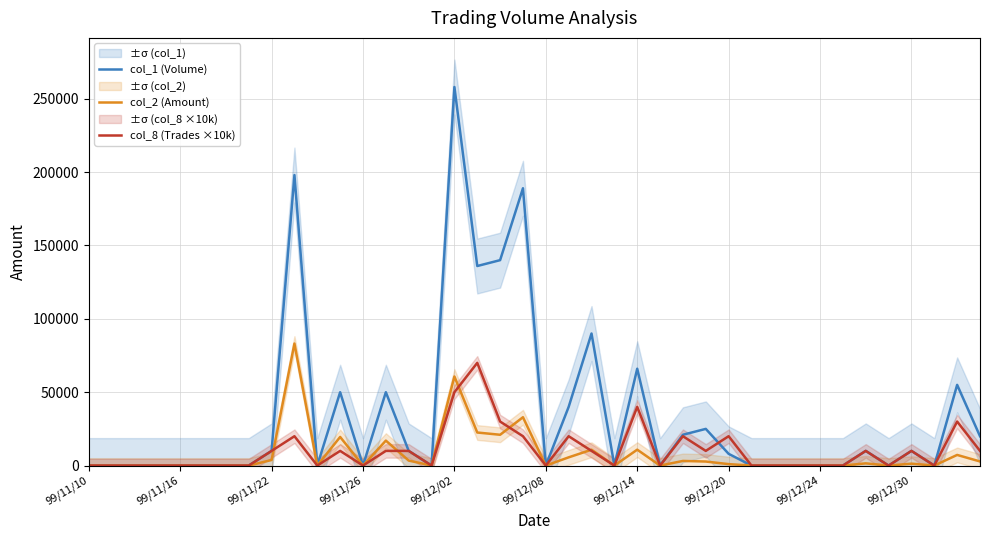

Is it true that col_8 (Trades ×10k) equals 0 at 99/12/08?

True